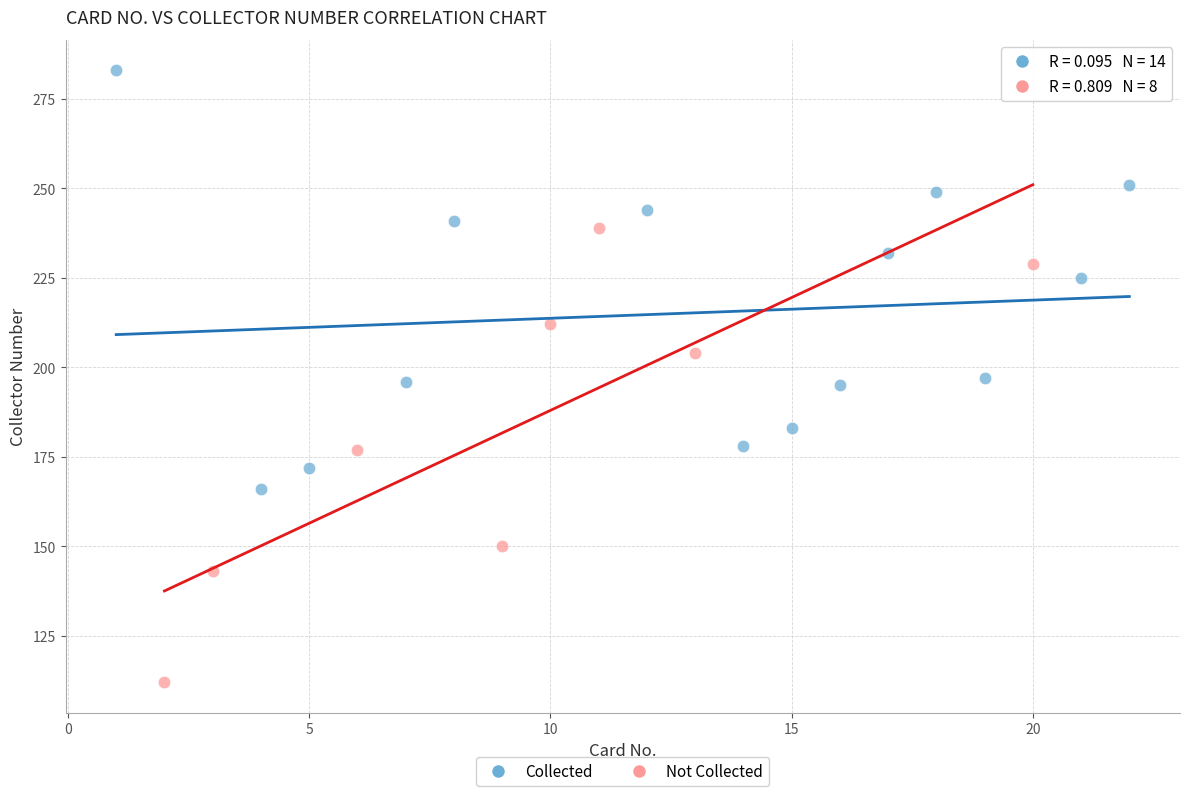

Which series reaches the maximum Y coordinate?

Collected